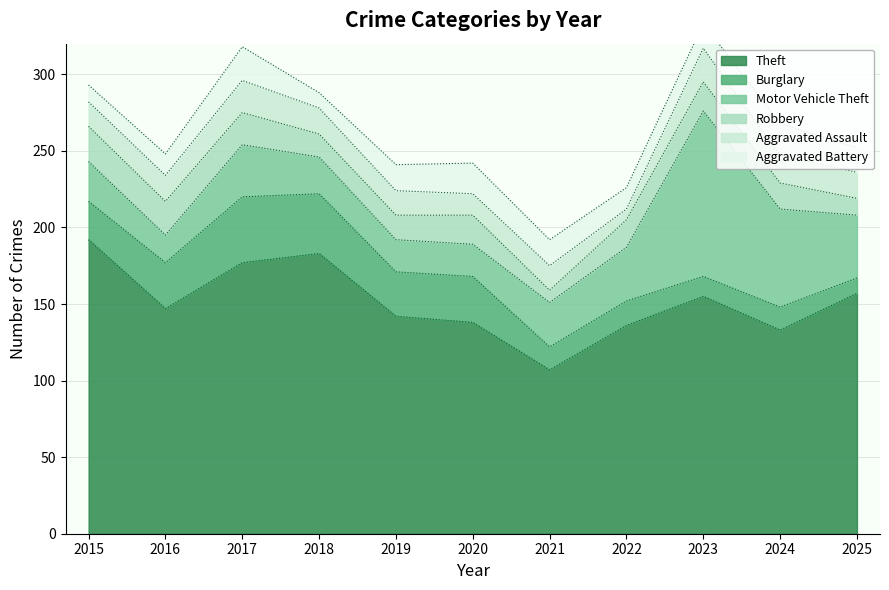

True or false: Motor Vehicle Theft has a value of 161 at 2023.

False